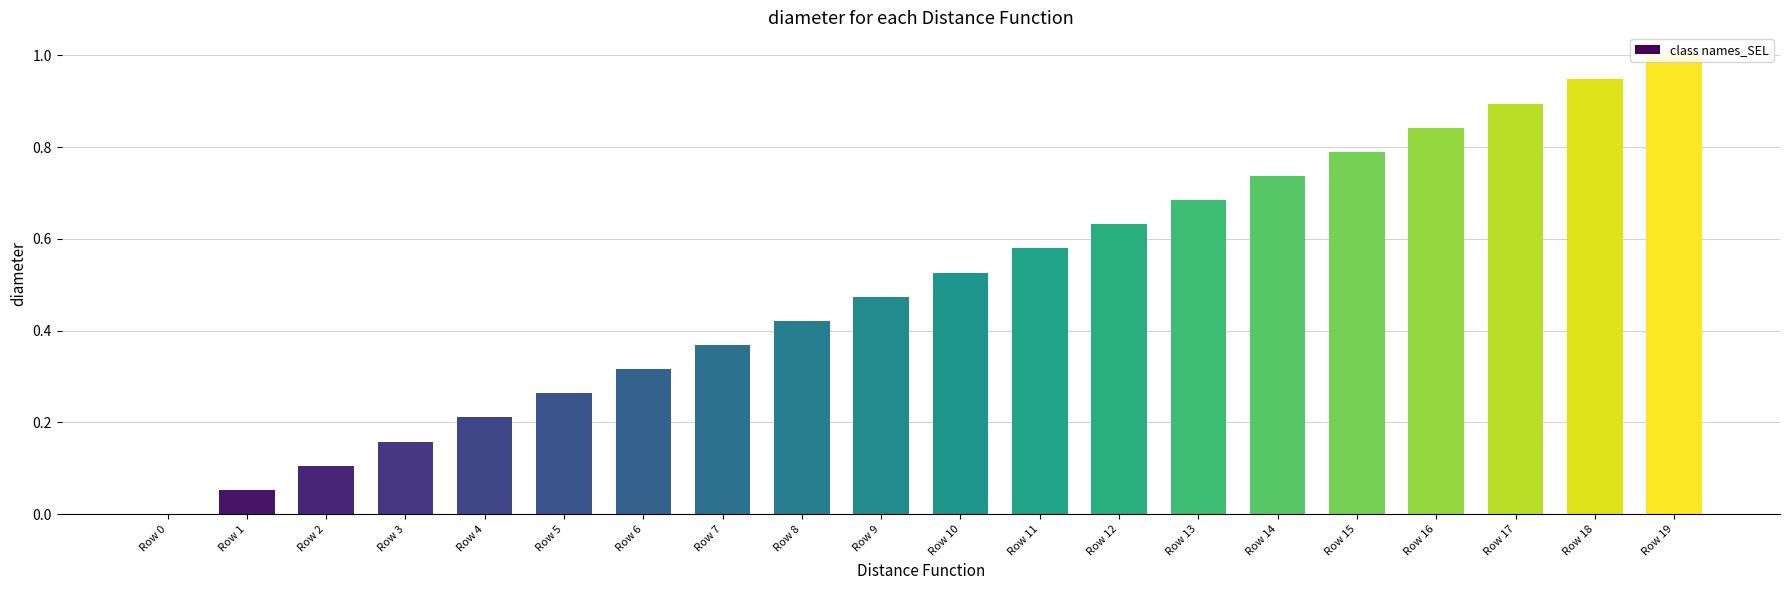

What is the sum of all values?

10.0